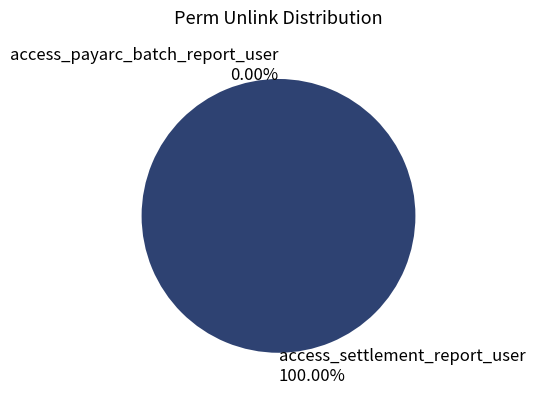

What percentage is the access_settlement_report_user slice, to the nearest percent?

100%